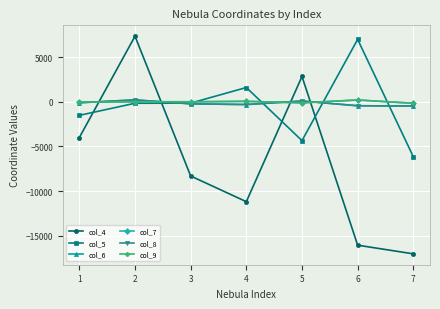

What is the maximum value shown in the chart?

7334.2